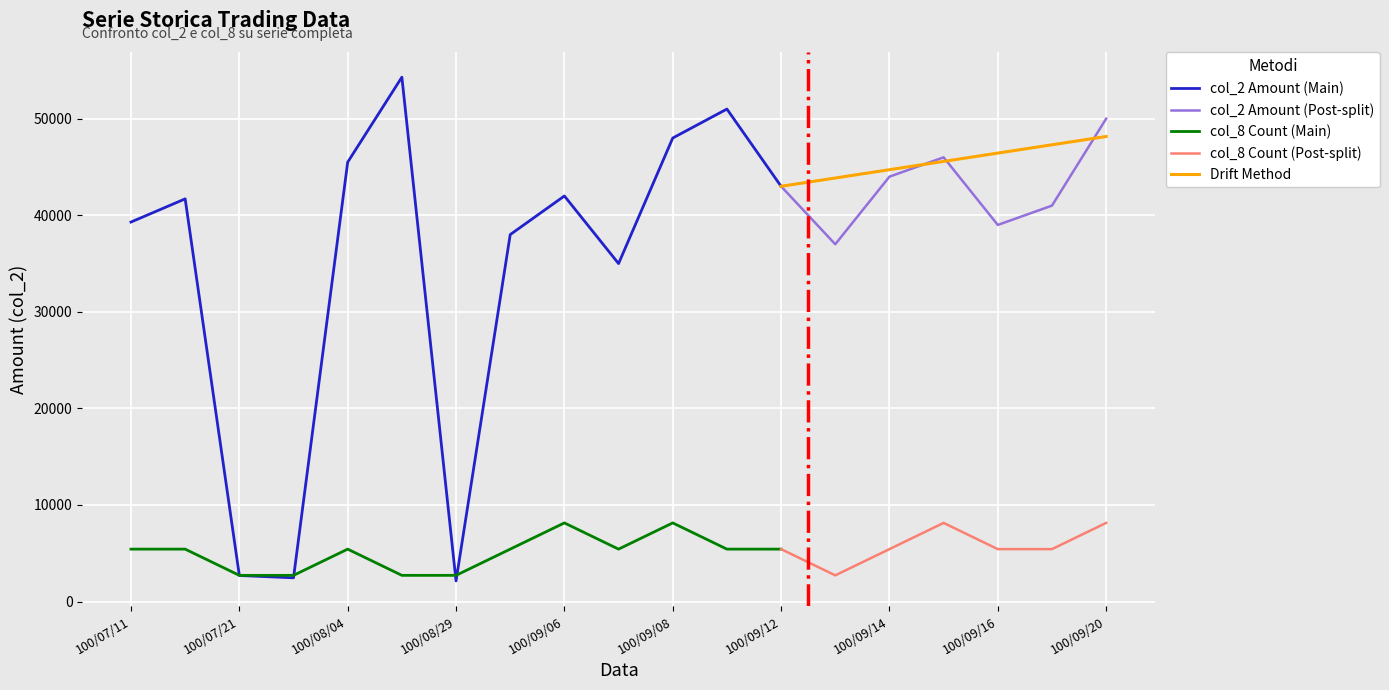

Which series changed the most between 100/09/07 and 100/09/19?

col_2 (Amount)